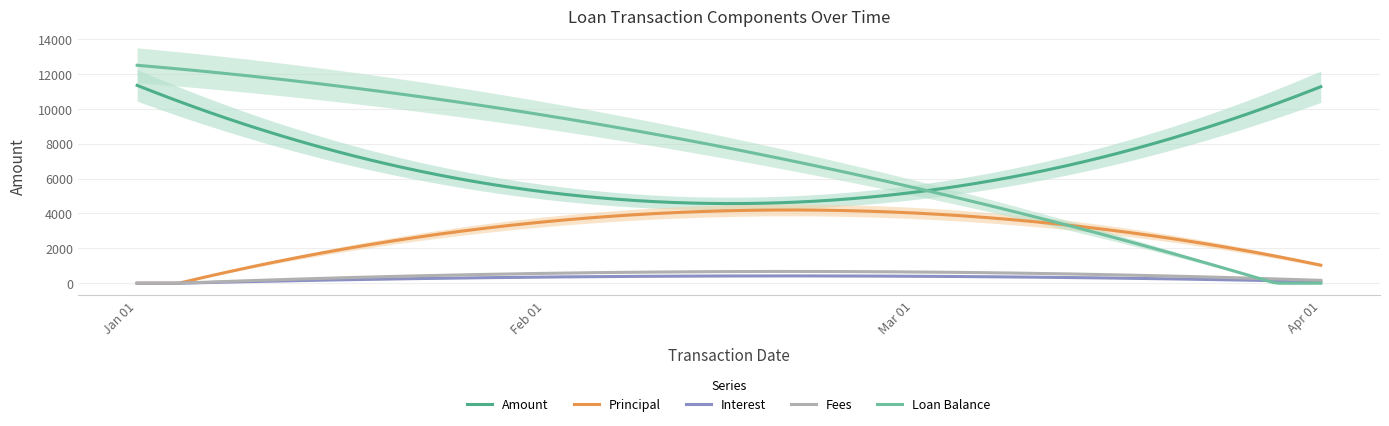

At 2015-01-01, list the series in order from smallest to largest.

Principal, Interest, Fees, Amount, Loan Balance